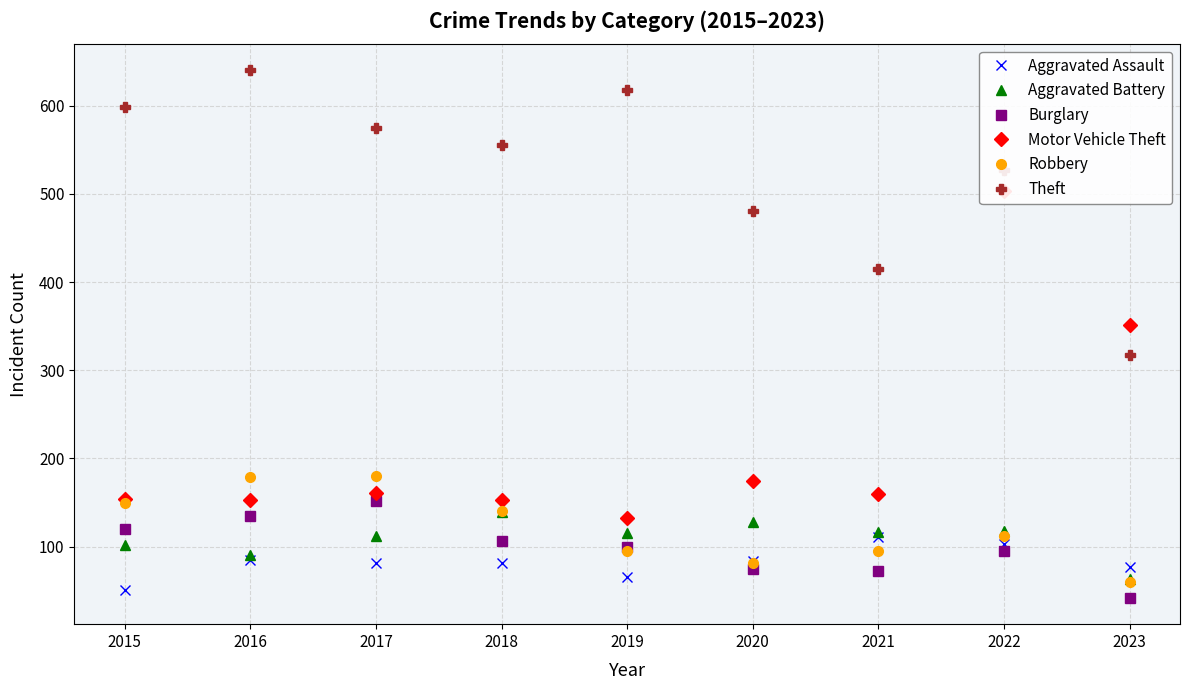

After their last crossing, which series has the higher values: Aggravated Assault or Burglary?

Aggravated Assault